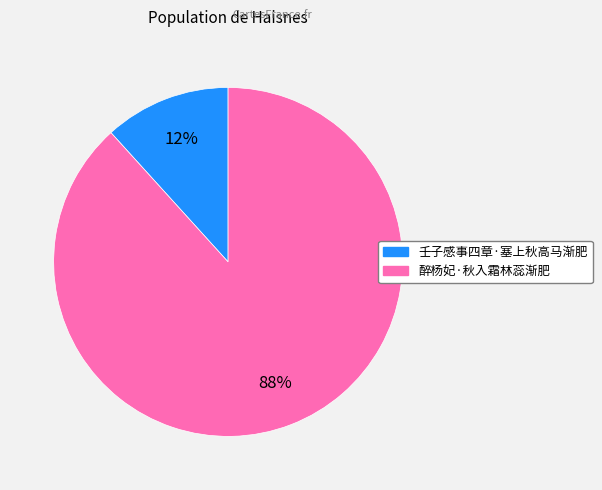

The 壬子感事四章·塞上秋高马渐肥 slice represents 5% of the pie. True or false?

False